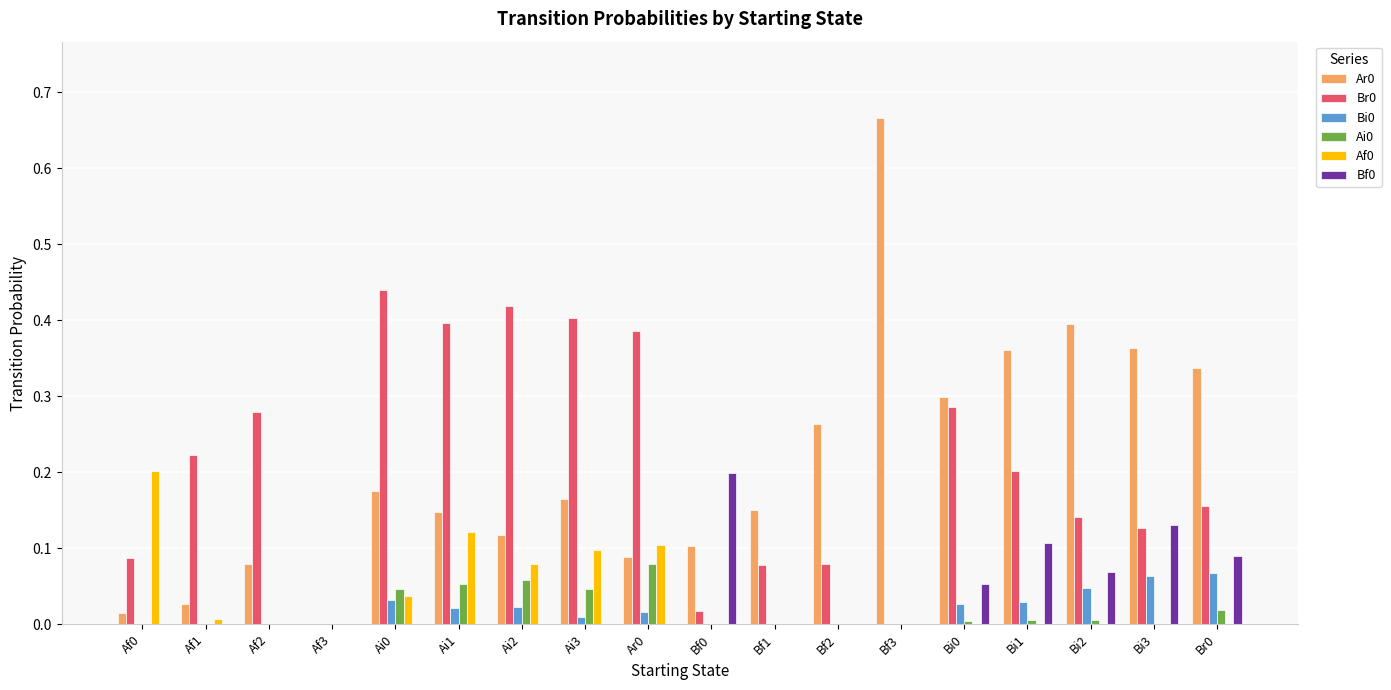

Which category has the highest value in the Ar0 series?

Bf3